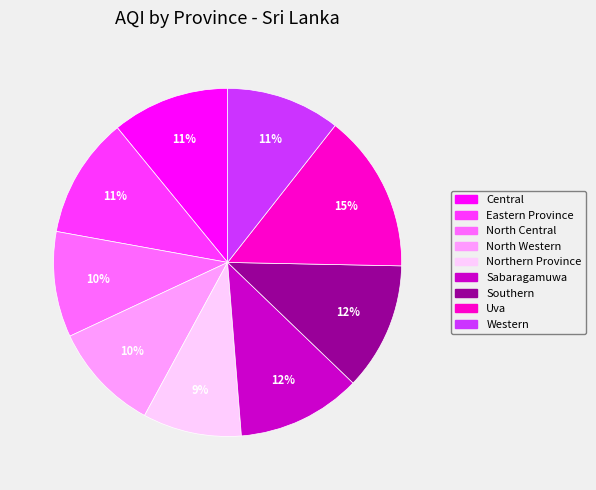

To the nearest percent, what is the difference between the largest and smallest slice percentages?

6%